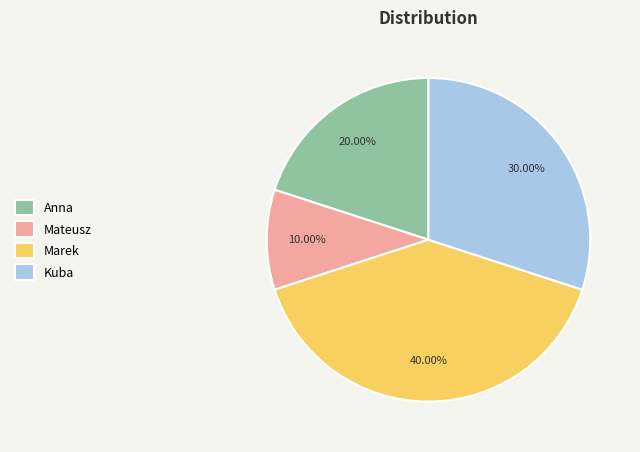

Is it true that Marek is 40% of the pie?

True